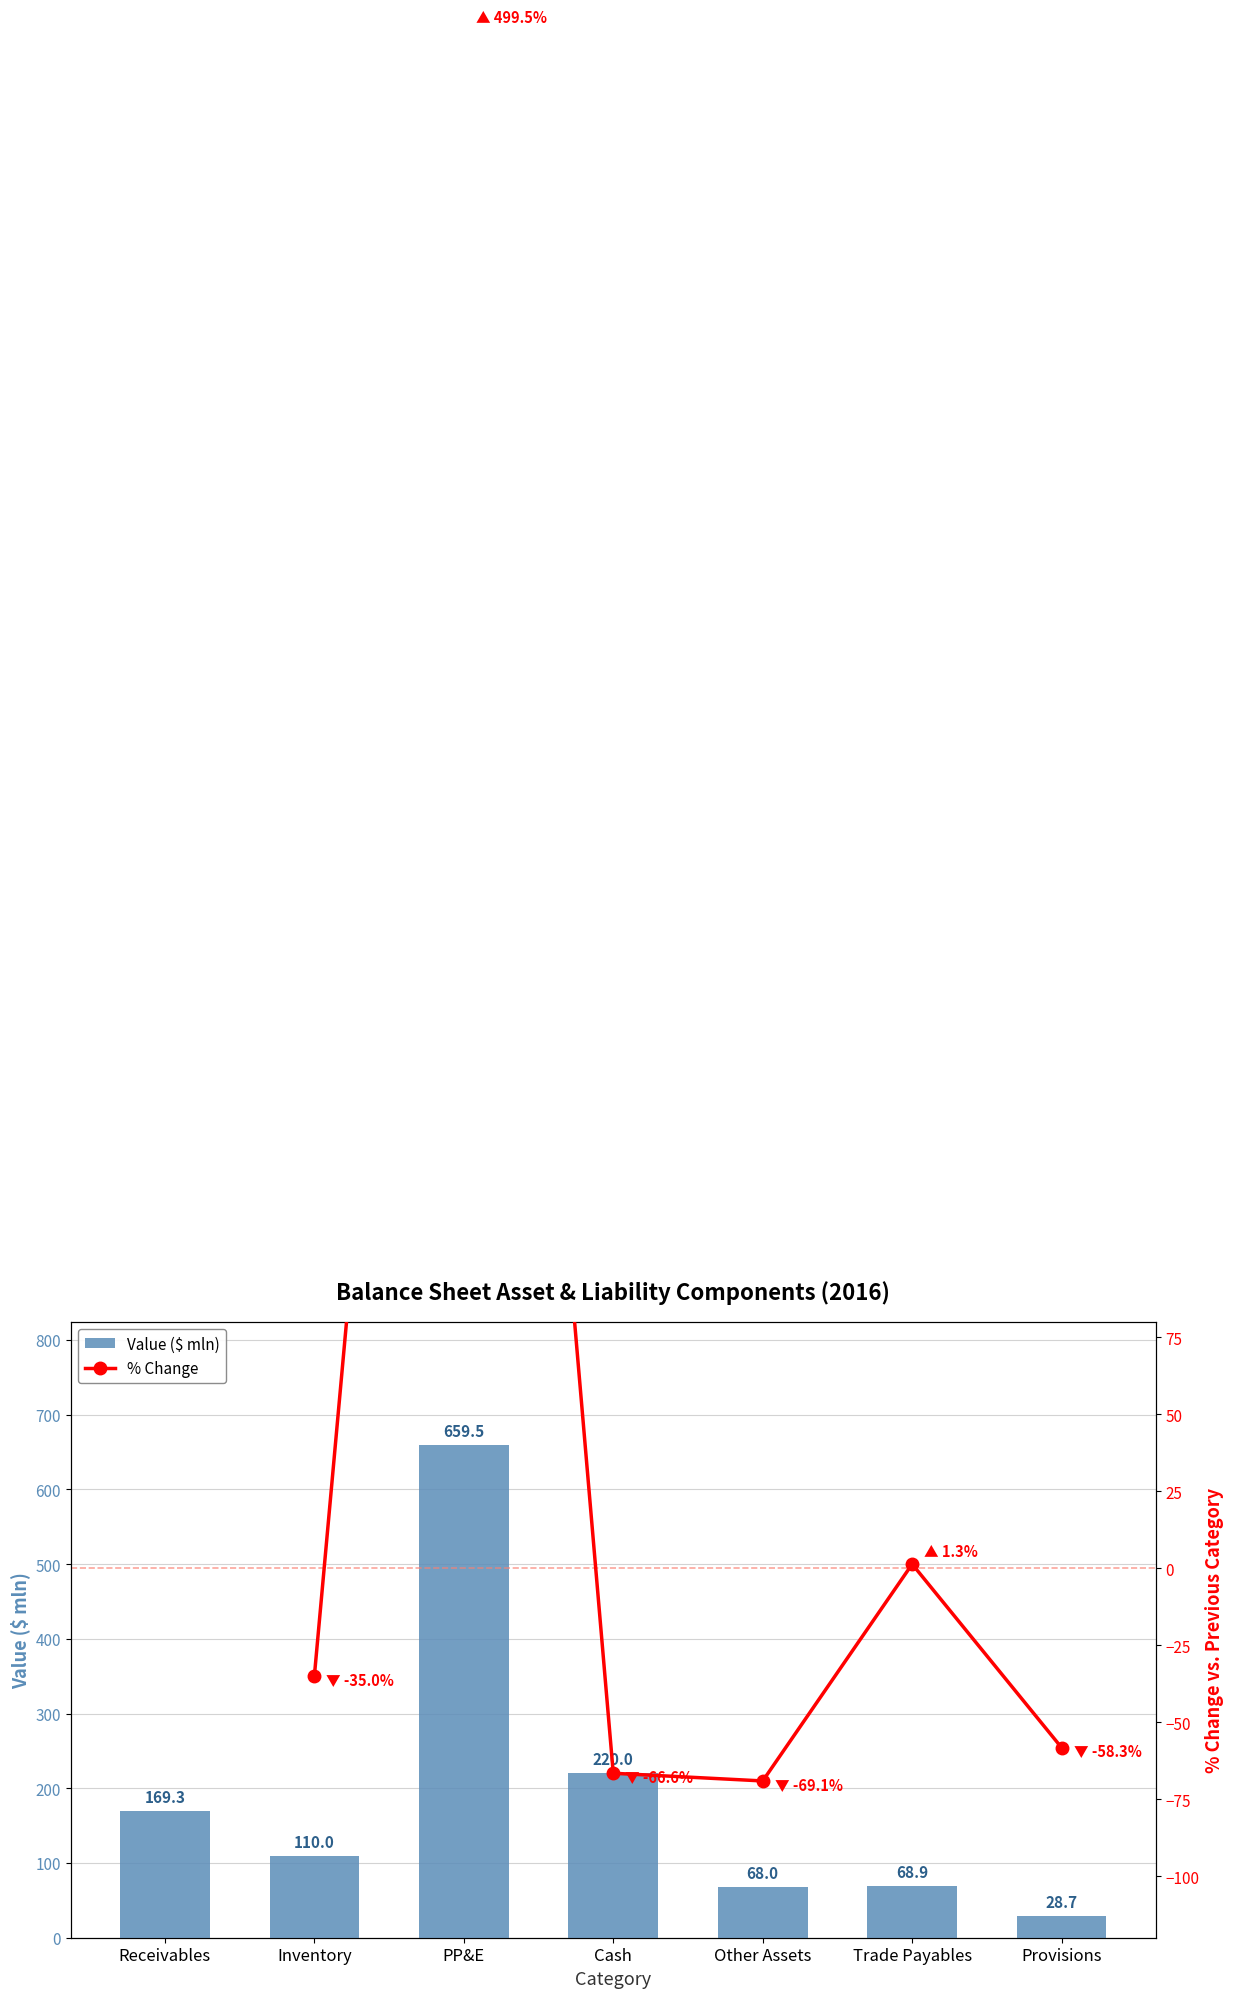

What is the difference between the maximum and second lowest values?

591.5